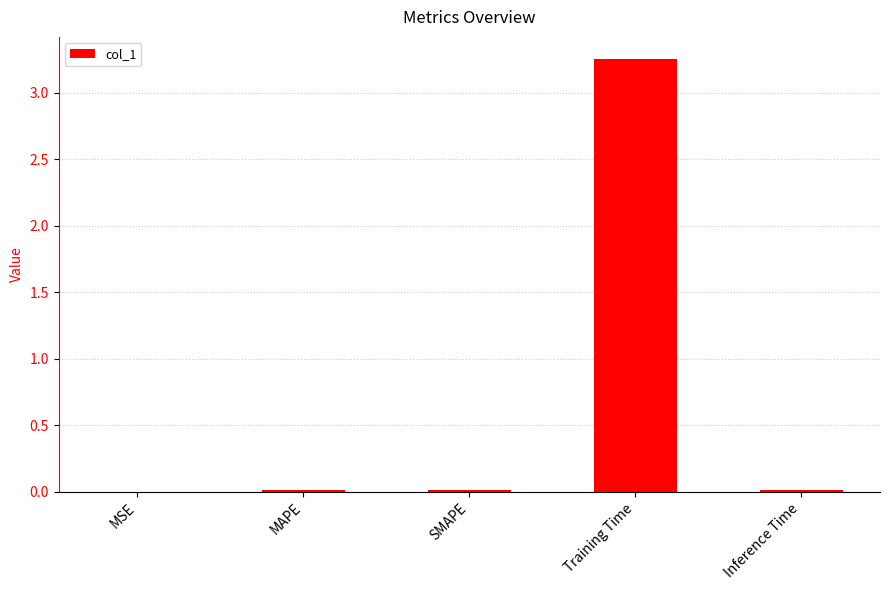

True or false: the data shows 0.0 at MSE.

True